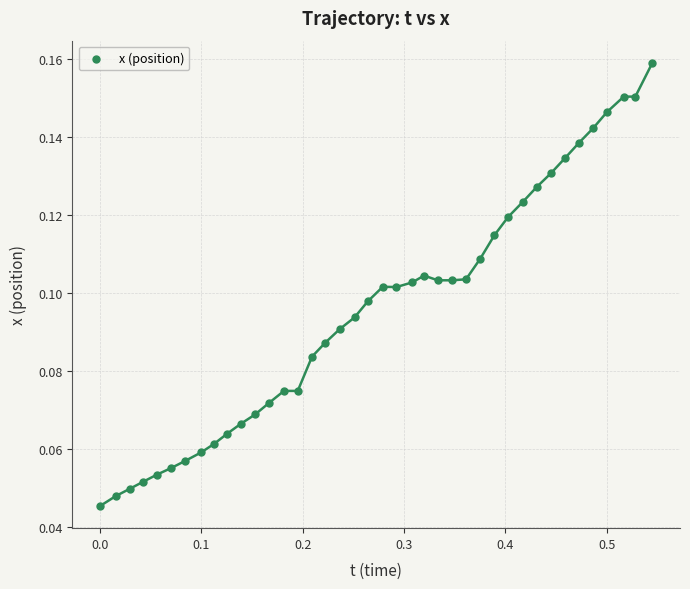

Count the number of points in this scatter plot.

40